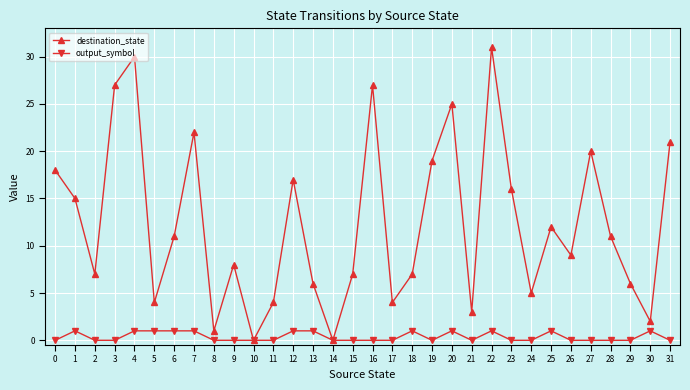

At which label does destination_state reach its peak?

22